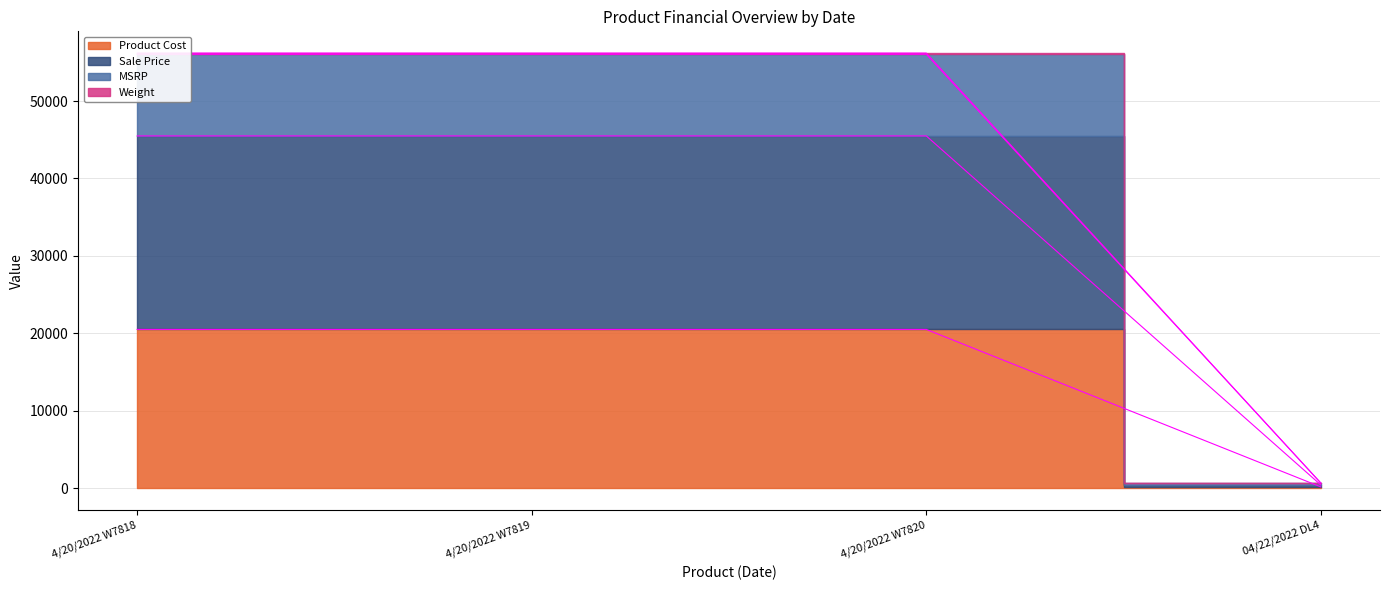

What is the label of the 4th point from the left?

04/22/2022 DL4